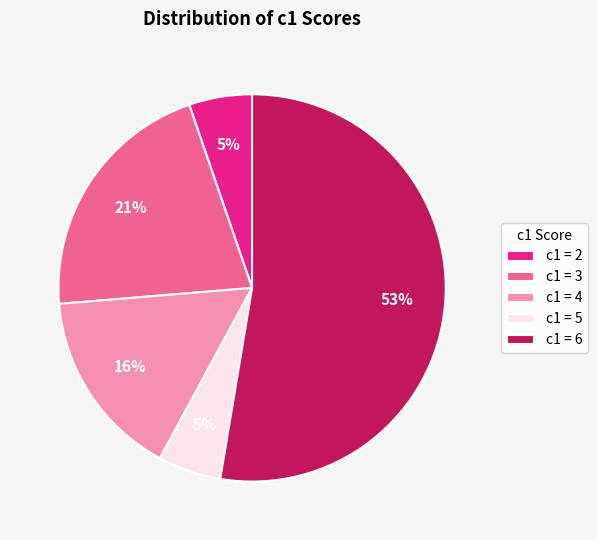

The c1 = 6 slice represents 64% of the pie. True or false?

False